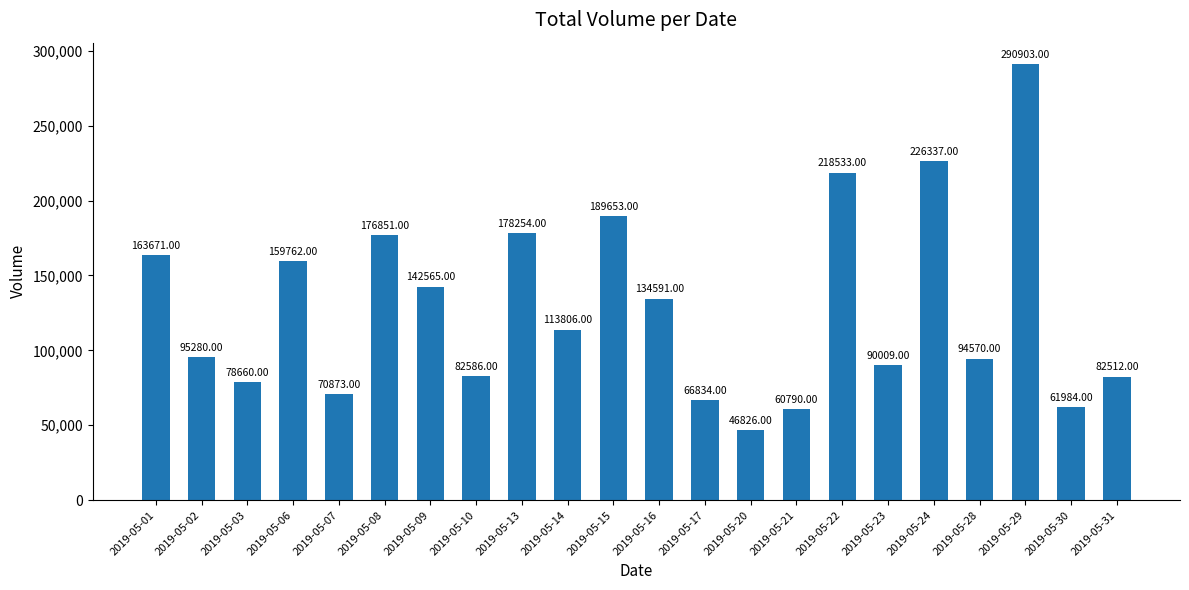

Where does the data first go above 113806?

2019-05-01